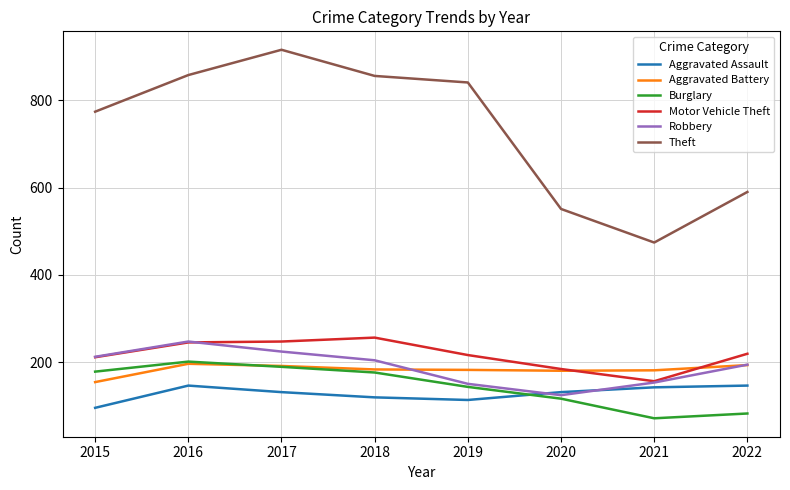

Where is the first local minimum for Robbery?

2020